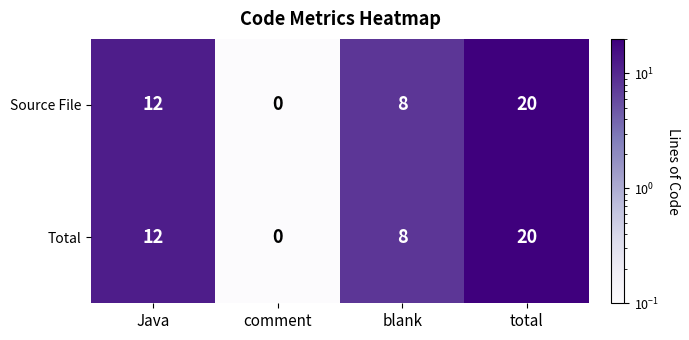

The value of Total at comment is -10. True or false?

False